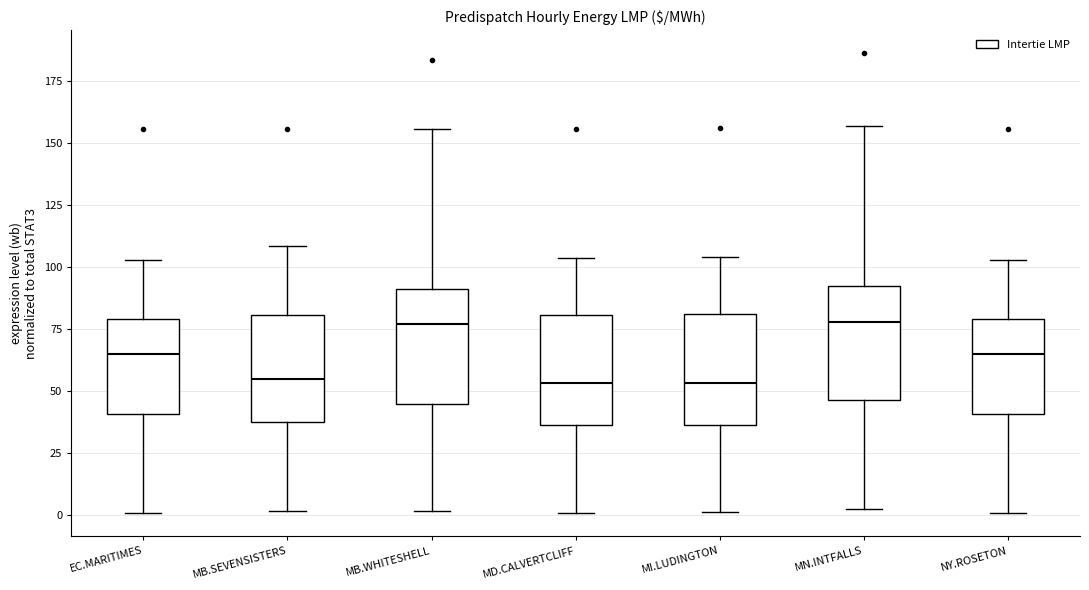

Where does the lower whisker of the box for MI.LUDINGTON end on the y-axis? The values are not printed on the chart, so give them approximately, as read against the axis.

0